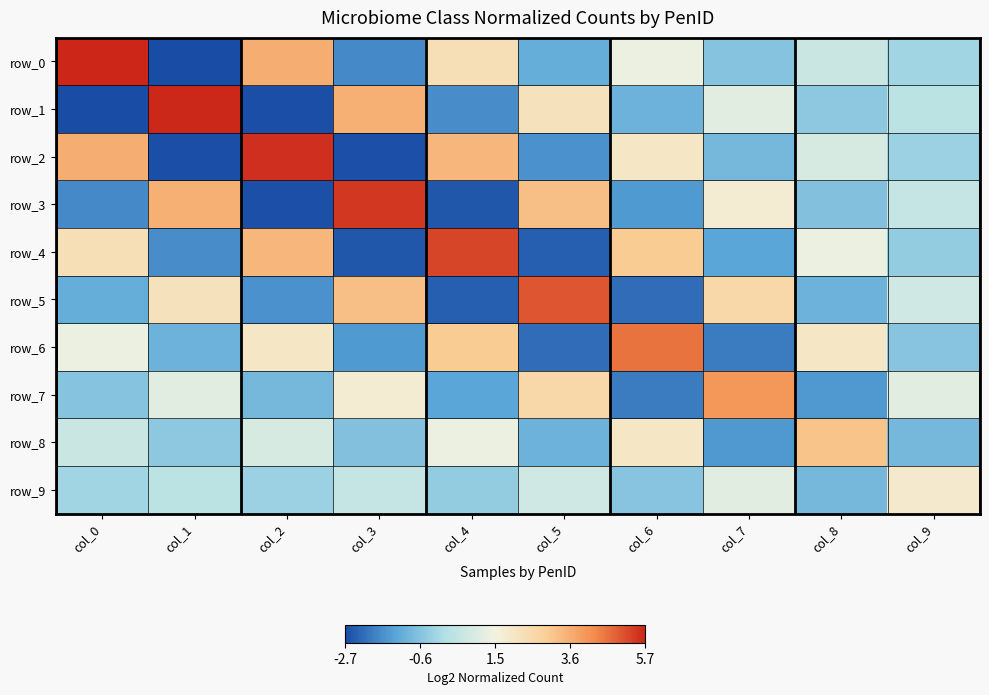

Reading left to right, list all the values displayed in this chart.

row_0: col_0=5.7	col_1=-2.7	col_2=3.6	col_3=-1.7	col_4=2.3	col_5=-1.1	col_6=1.3	col_7=-0.6	col_8=0.6	col_9=-0.2
row_1: col_0=-2.7	col_1=5.6	col_2=-2.6	col_3=3.5	col_4=-1.7	col_5=2.2	col_6=-1.0	col_7=1.2	col_8=-0.4	col_9=0.3
row_2: col_0=3.6	col_1=-2.6	col_2=5.5	col_3=-2.6	col_4=3.4	col_5=-1.6	col_6=2.0	col_7=-0.8	col_8=0.9	col_9=-0.2
row_3: col_0=-1.7	col_1=3.5	col_2=-2.6	col_3=5.4	col_4=-2.5	col_5=3.2	col_6=-1.5	col_7=1.7	col_8=-0.7	col_9=0.5
row_4: col_0=2.3	col_1=-1.7	col_2=3.4	col_3=-2.5	col_4=5.3	col_5=-2.4	col_6=3.0	col_7=-1.3	col_8=1.3	col_9=-0.4
row_5: col_0=-1.1	col_1=2.2	col_2=-1.6	col_3=3.2	col_4=-2.4	col_5=5.0	col_6=-2.2	col_7=2.6	col_8=-1.0	col_9=0.8
row_6: col_0=1.3	col_1=-1.0	col_2=2.0	col_3=-1.5	col_4=3.0	col_5=-2.2	col_6=4.6	col_7=-1.9	col_8=2.0	col_9=-0.6
row_7: col_0=-0.6	col_1=1.2	col_2=-0.8	col_3=1.7	col_4=-1.3	col_5=2.6	col_6=-1.9	col_7=4.0	col_8=-1.5	col_9=1.1
row_8: col_0=0.6	col_1=-0.4	col_2=0.9	col_3=-0.7	col_4=1.3	col_5=-1.0	col_6=2.0	col_7=-1.5	col_8=3.2	col_9=-0.8
row_9: col_0=-0.2	col_1=0.3	col_2=-0.2	col_3=0.5	col_4=-0.4	col_5=0.8	col_6=-0.6	col_7=1.1	col_8=-0.8	col_9=1.9